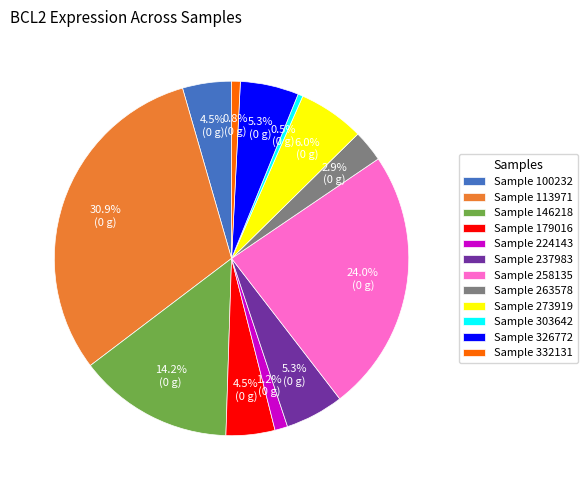

Which slice is the largest?

Sample 113971